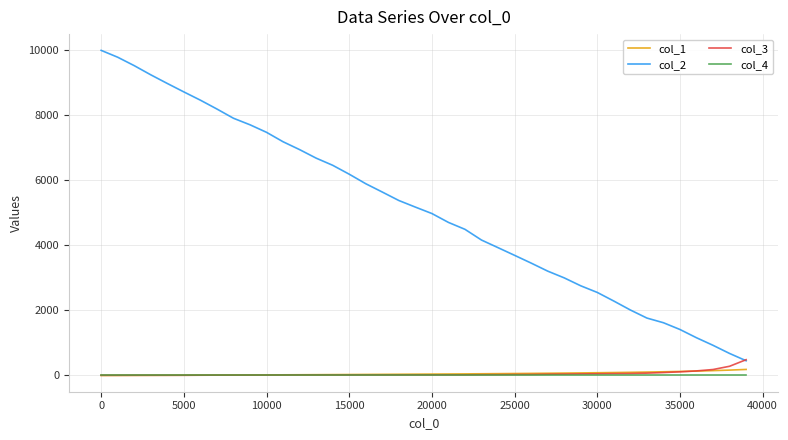

Which series has the widest spread of values?

col_2